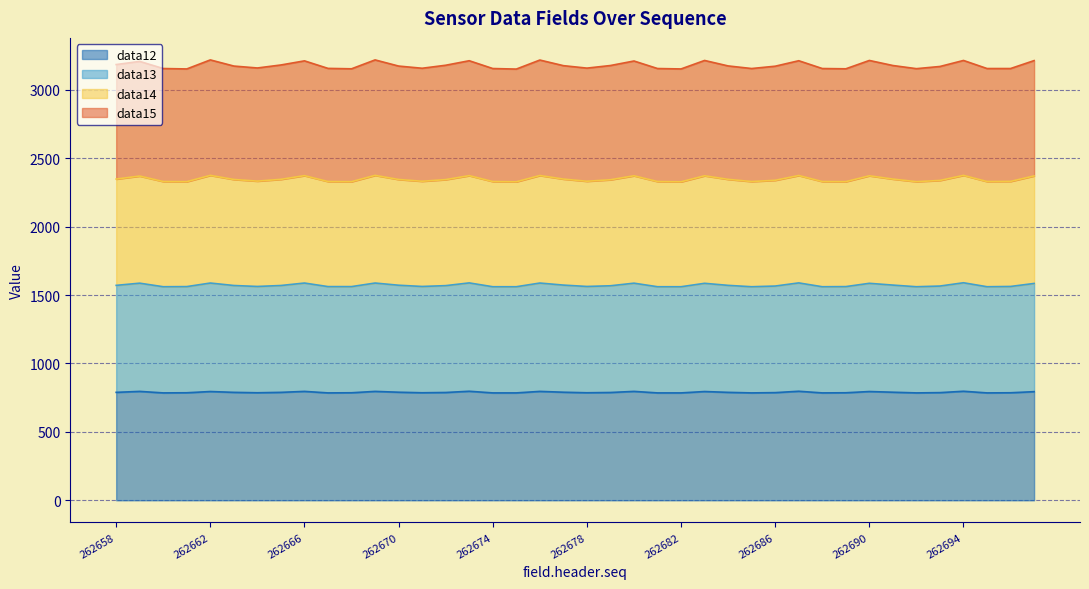

What is the total value across all series at 262678?

3159